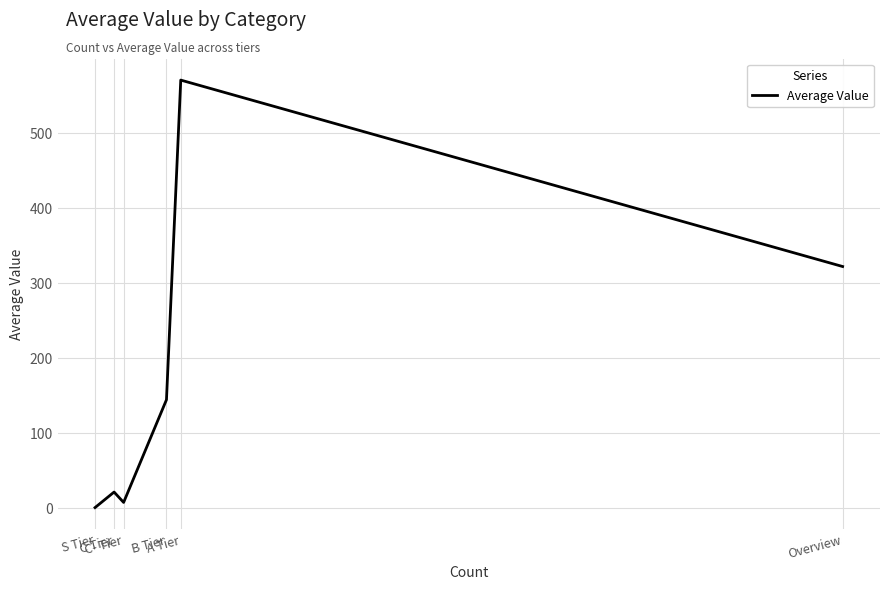

The chart shows a value of 20.7 at C Tier. True or false?

True